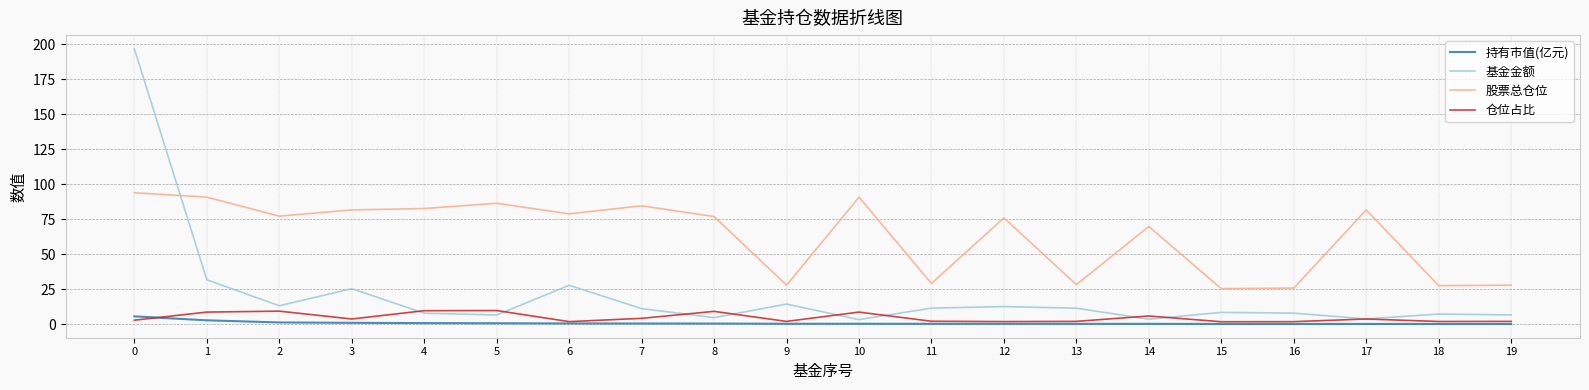

Is the value of 持有市值(亿元) at 6 greater than the value of 仓位占比 at 5?

No